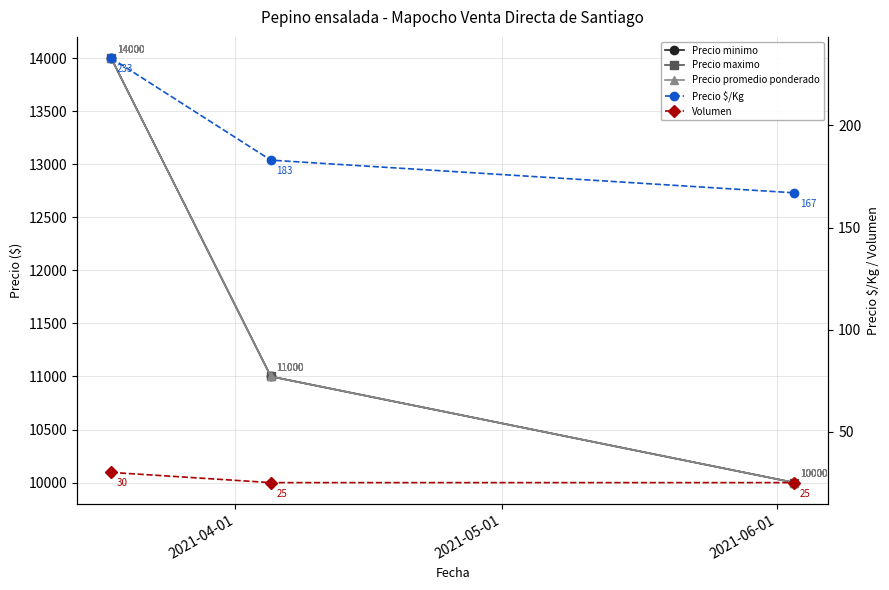

What position from the right is 2021-04-01?

3